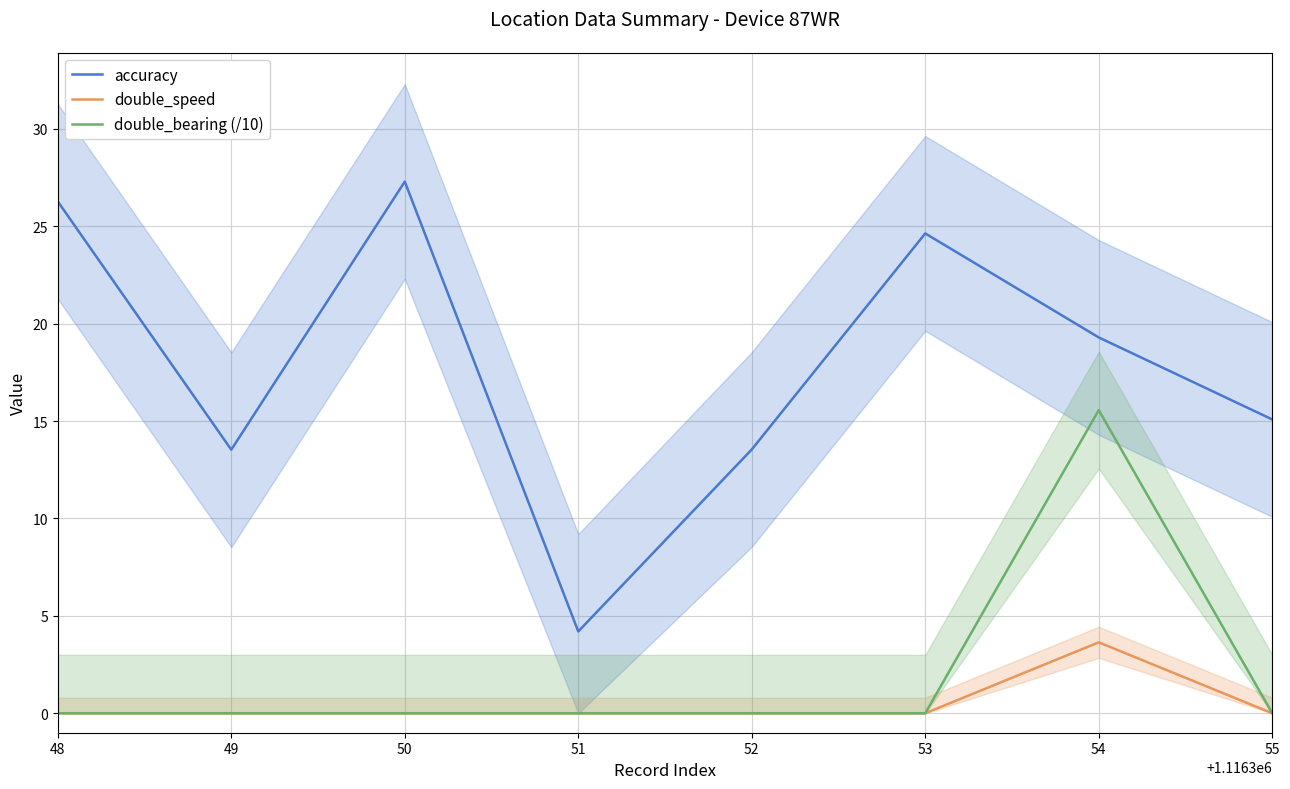

True or false: double_speed and double_bearing (/10) intersect in this chart.

False